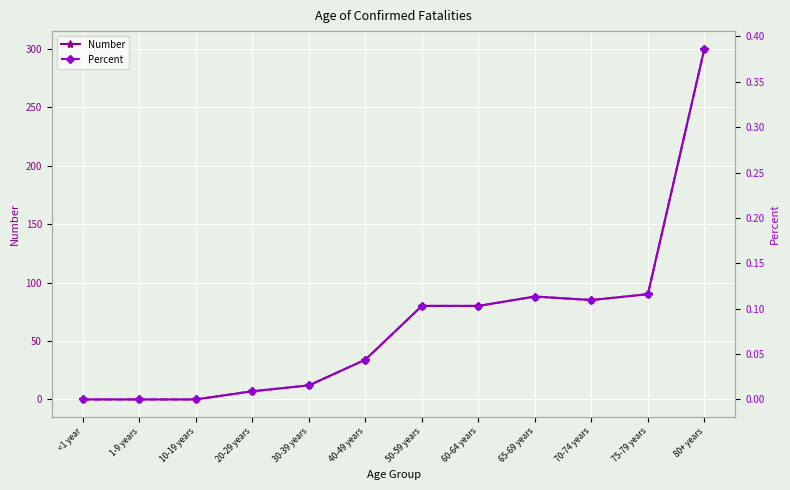

What position from the left is 50-59 years?

7